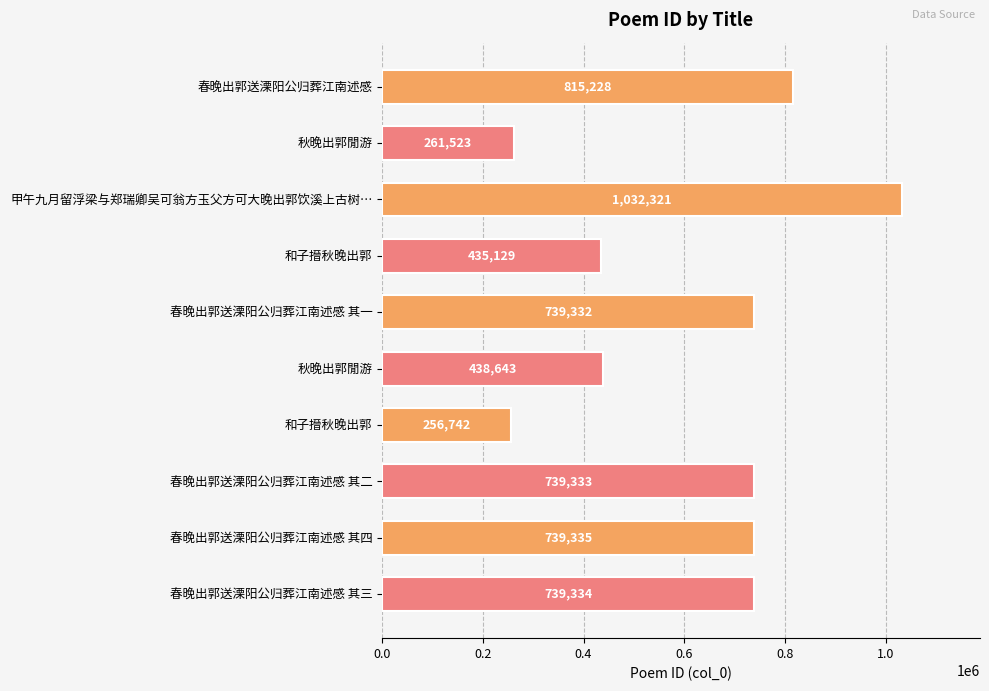

How many bars are there in total?

10